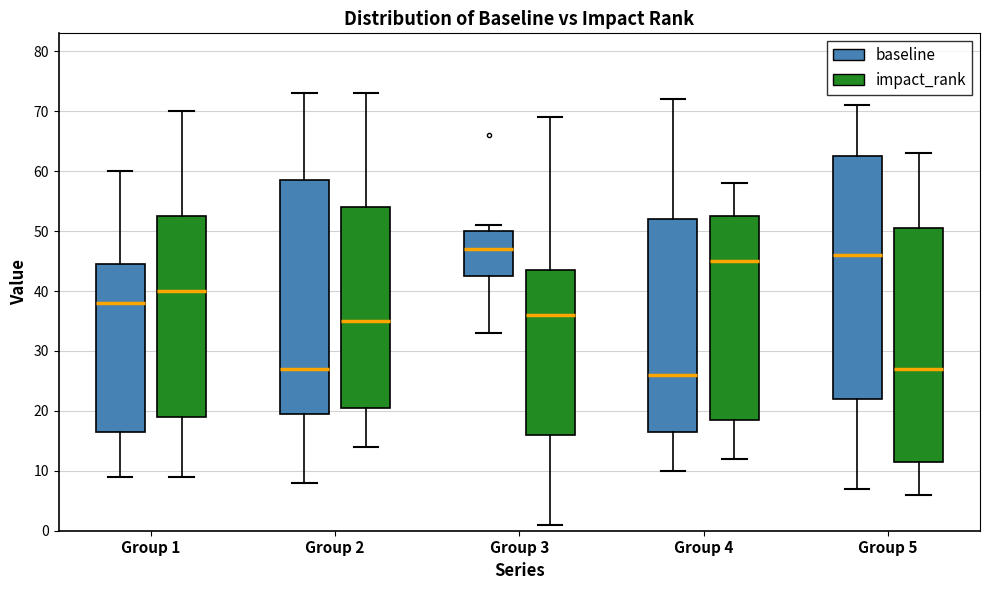

Reading left to right, transcribe this box plot: for each box, give where its median line is, the range the box spans, and where its two whiskers end, as read against the y-axis. The values are not printed on the chart, so give them approximately, as read against the axis.

Group 1 (baseline): median 38, box 17 to 45, whiskers 9 to 60
Group 1 (impact_rank): median 40, box 19 to 53, whiskers 9 to 70
Group 2 (baseline): median 27, box 20 to 59, whiskers 8 to 73
Group 2 (impact_rank): median 35, box 21 to 54, whiskers 14 to 73
Group 3 (baseline): median 47, box 43 to 50, whiskers 33 to 51
Group 3 (impact_rank): median 36, box 16 to 44, whiskers 1 to 69
Group 4 (baseline): median 26, box 17 to 52, whiskers 10 to 72
Group 4 (impact_rank): median 45, box 19 to 53, whiskers 12 to 58
Group 5 (baseline): median 46, box 22 to 63, whiskers 7 to 71
Group 5 (impact_rank): median 27, box 12 to 51, whiskers 6 to 63